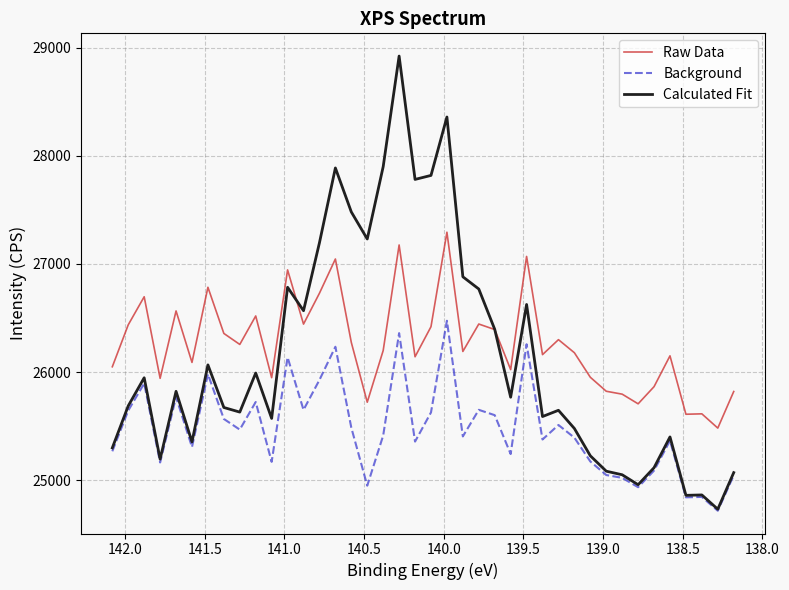

What is the maximum value for Background?

26474.9